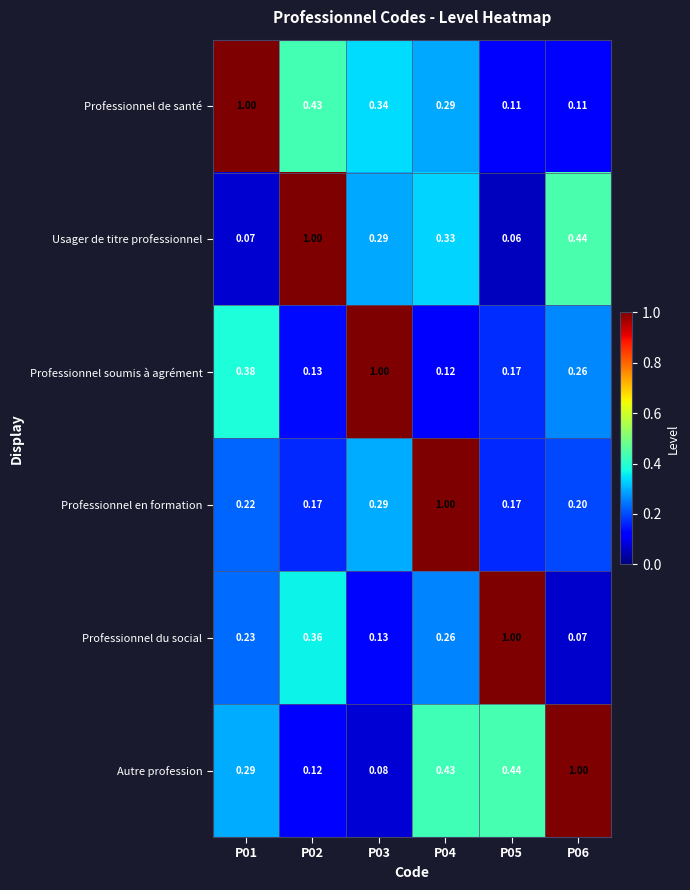

Which series has the widest spread of values?

Usager de titre professionnel